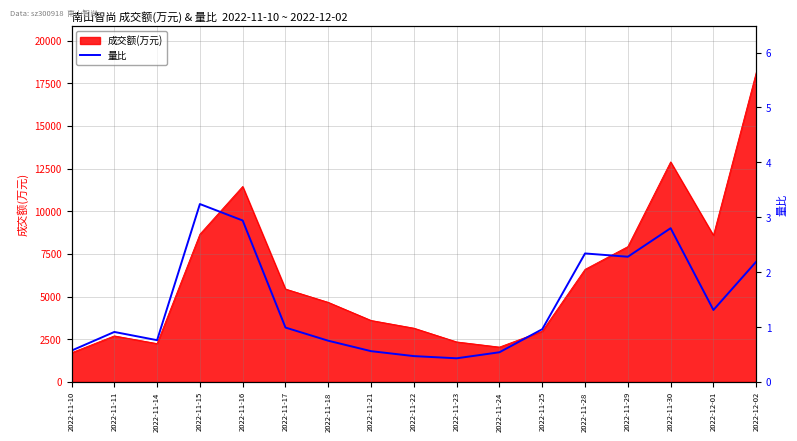

The value at 2022-11-16 is 2.9. True or false?

True